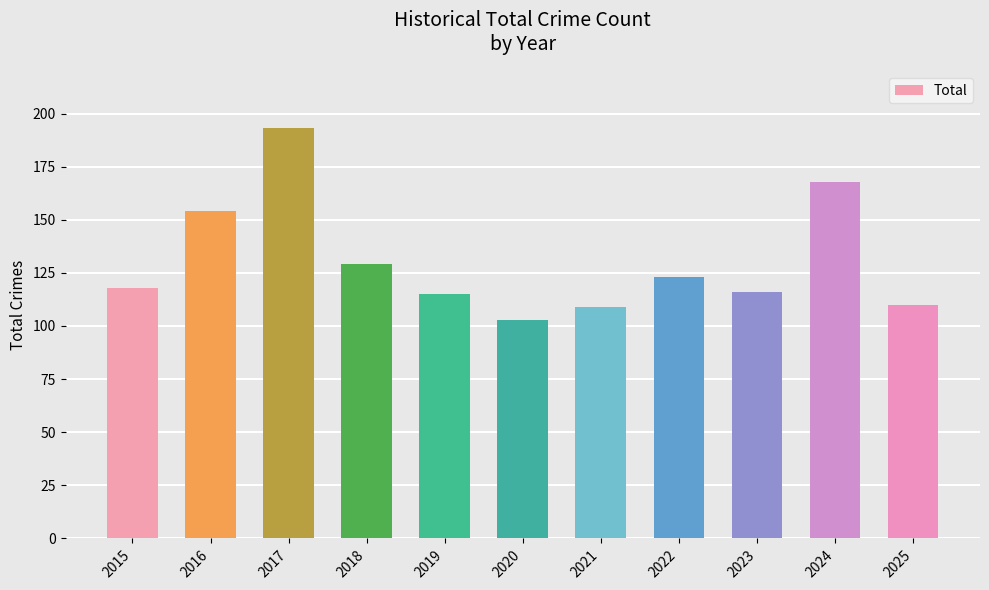

What is the change in value from 2016 to 2020?

-51